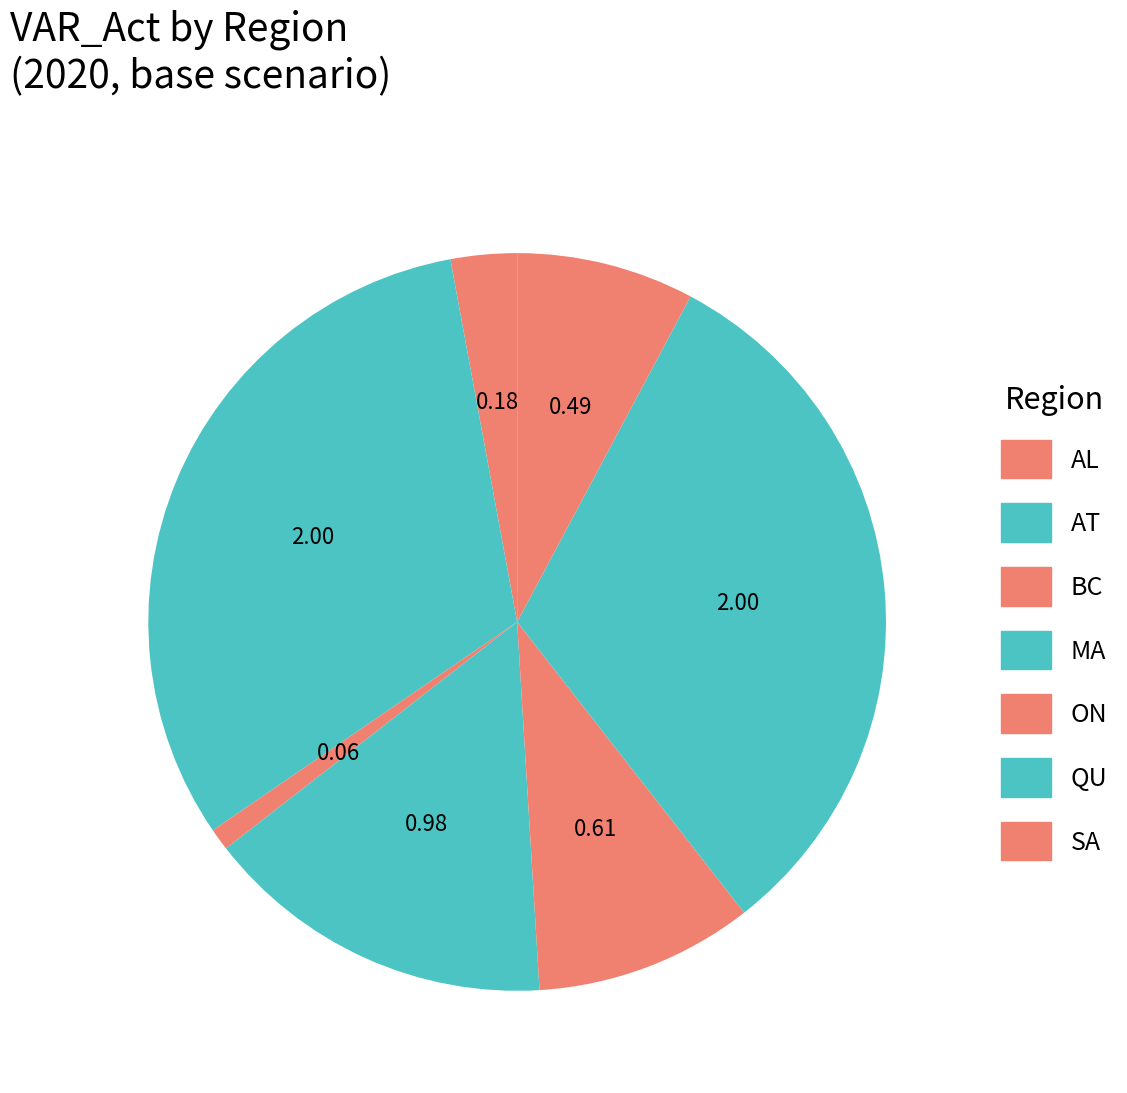

Is MA the majority of the pie?

No